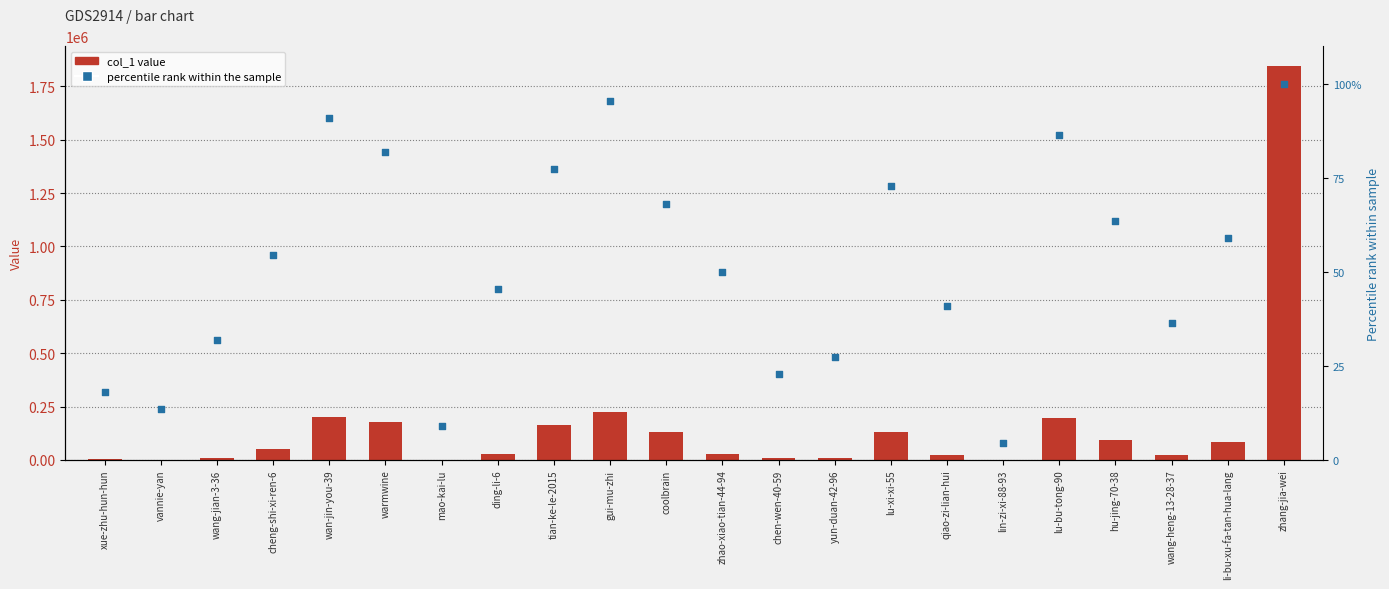

At how many categories does at least one series exceed 1808630?

1